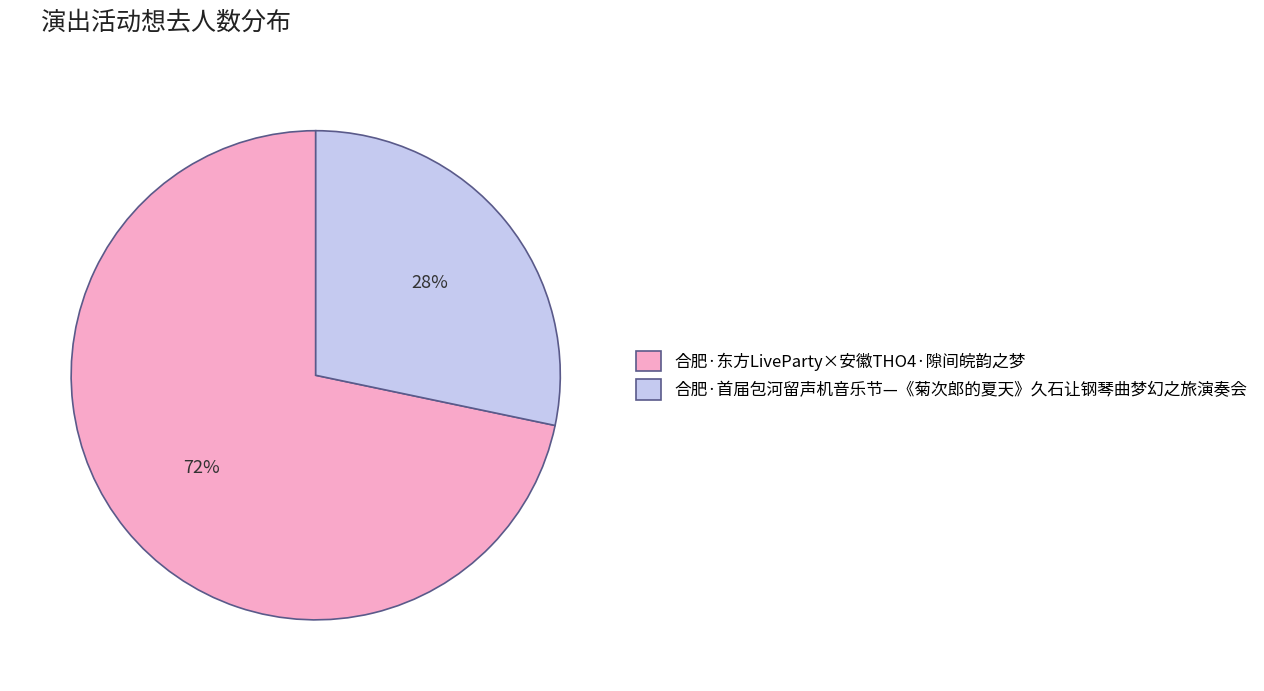

Does 合肥·东方LiveParty×安徽THO4·隙间皖韵之梦 represent more than half of the total?

Yes